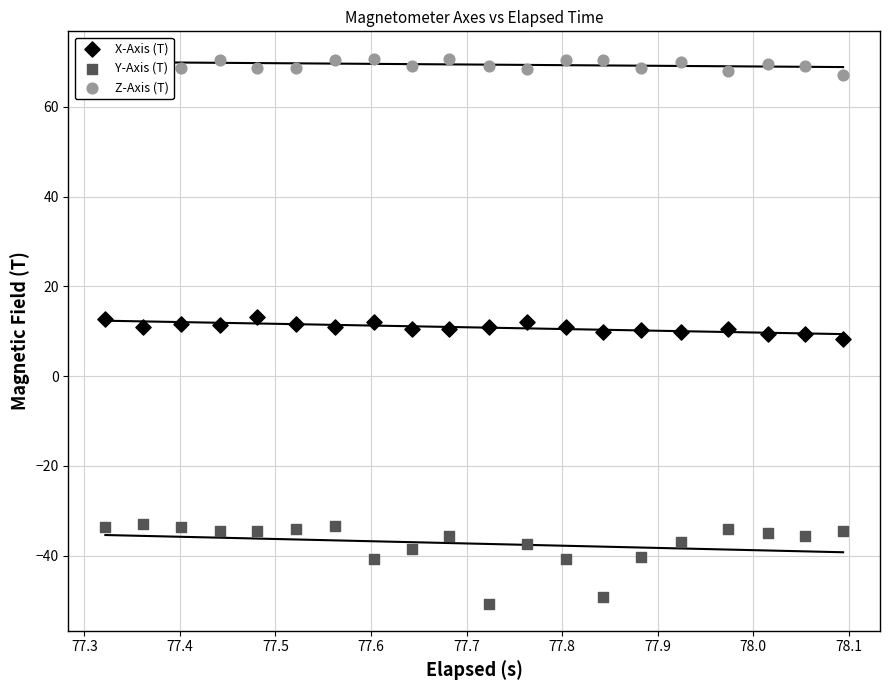

At how many categories does at least one series exceed 2?

20